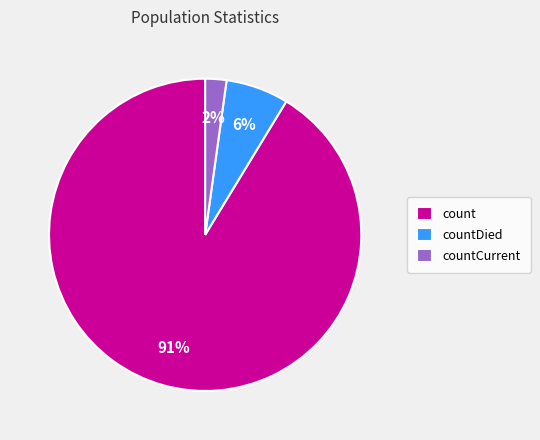

What is the largest slice in the pie chart?

count